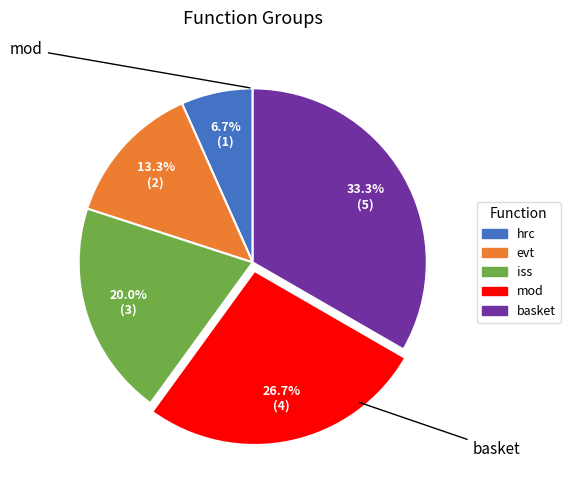

To the nearest percent, what is the average slice percentage?

20%